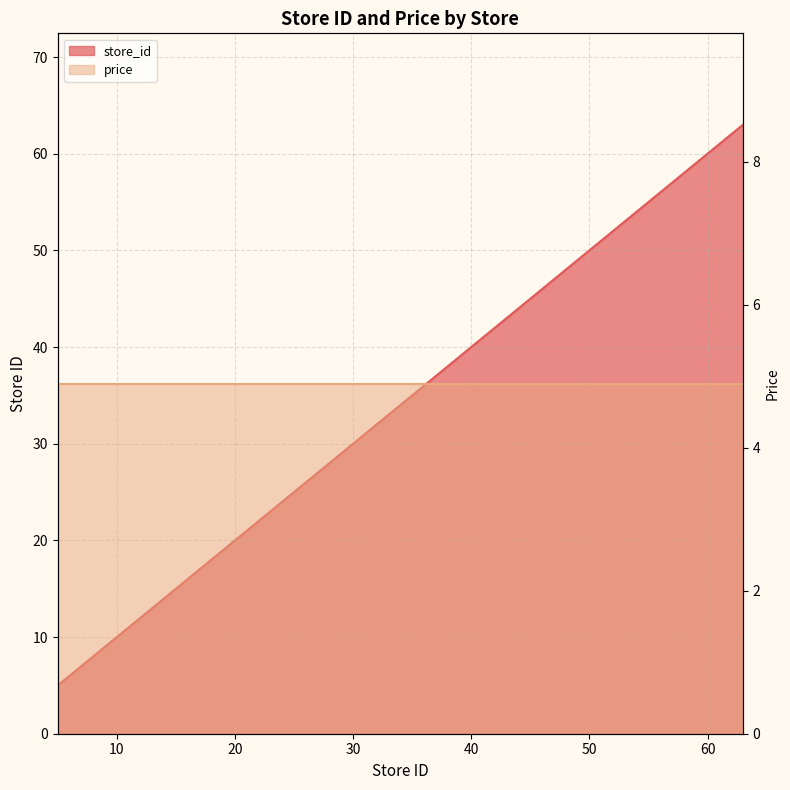

Which label corresponds to the smallest value in the chart?

5